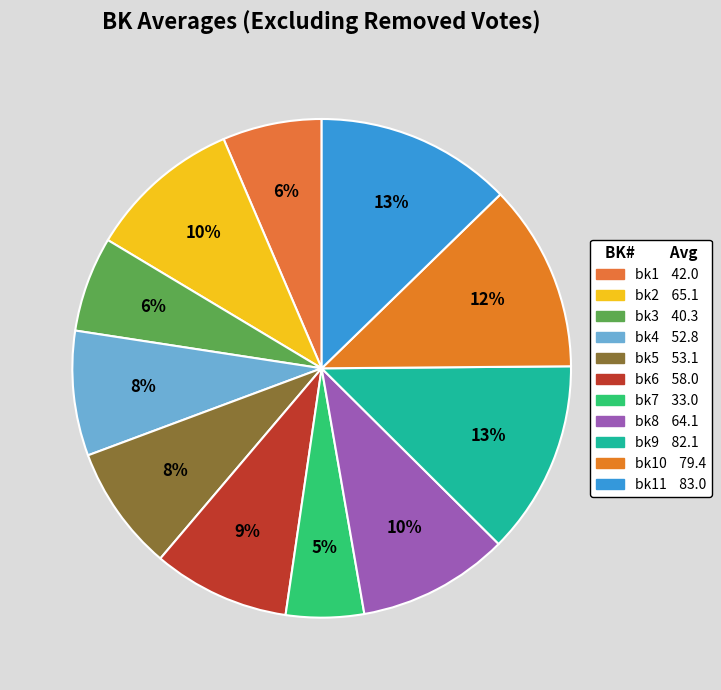

How many segments does this pie chart have?

11